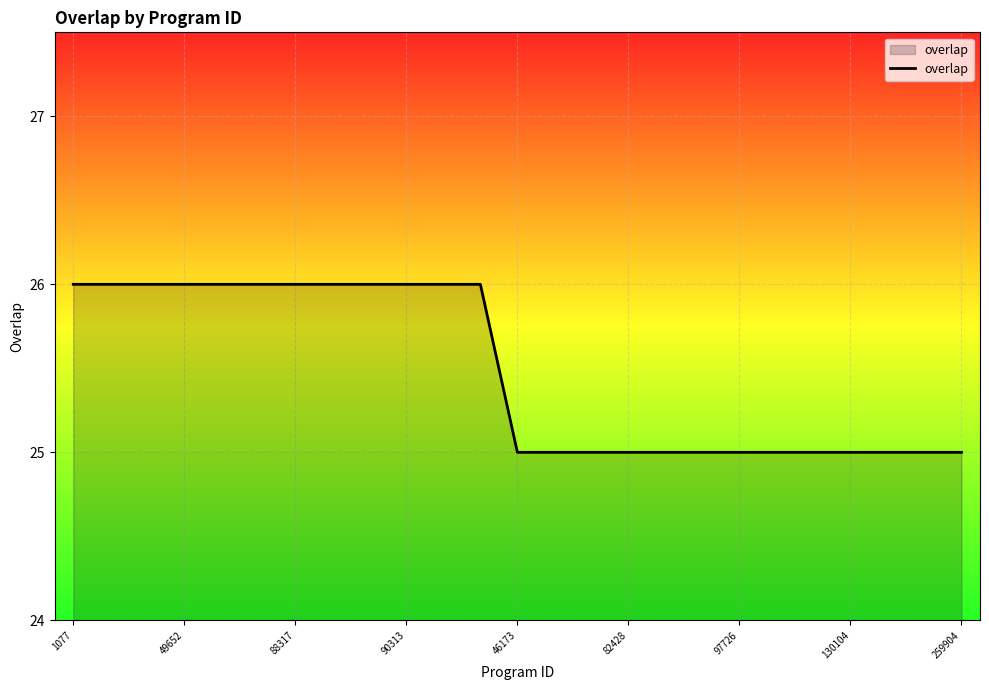

What is the smallest value displayed?

25